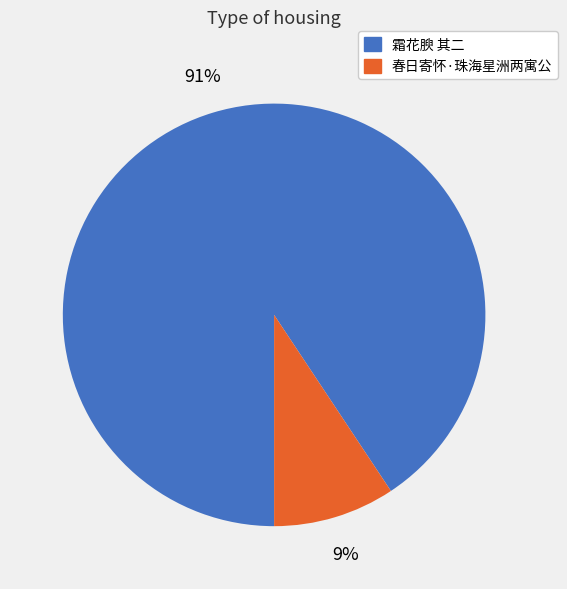

Do 霜花腴 其二 and 春日寄怀·珠海星洲两寓公 together represent more than half of the pie?

Yes